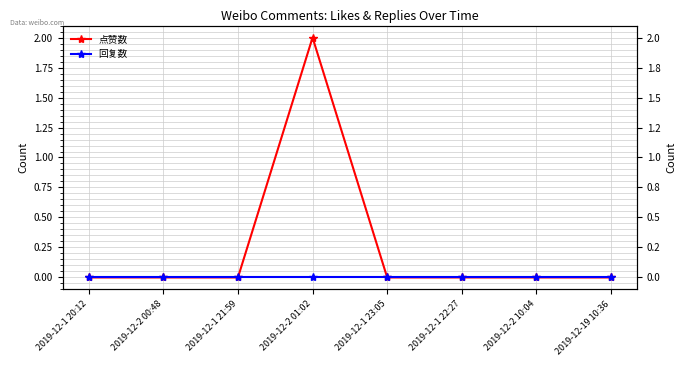

How many 点赞数 values are between 0 and 1?

7